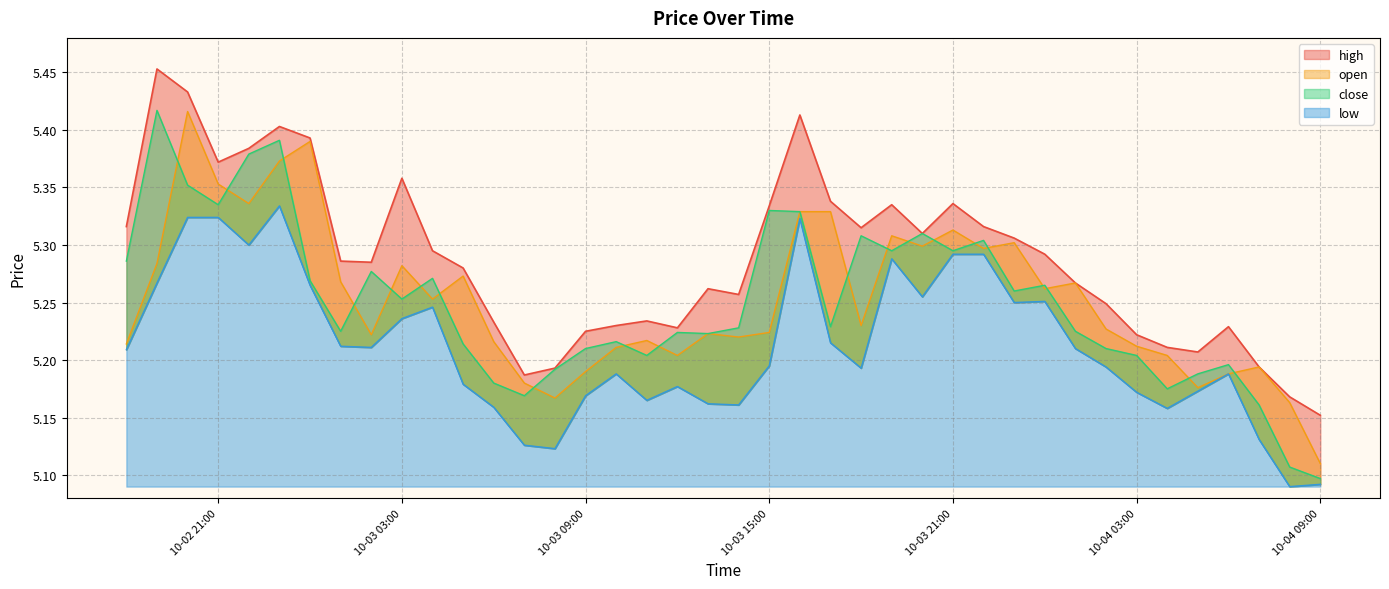

Which series has the widest spread of values?

close